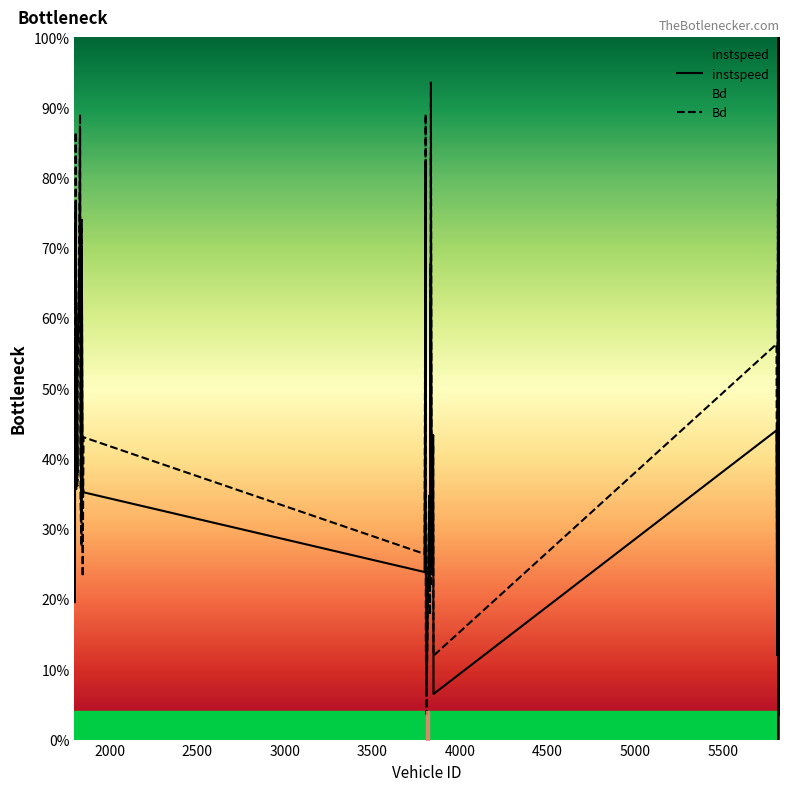

Is it true that instspeed equals 0.1 at 26?

False